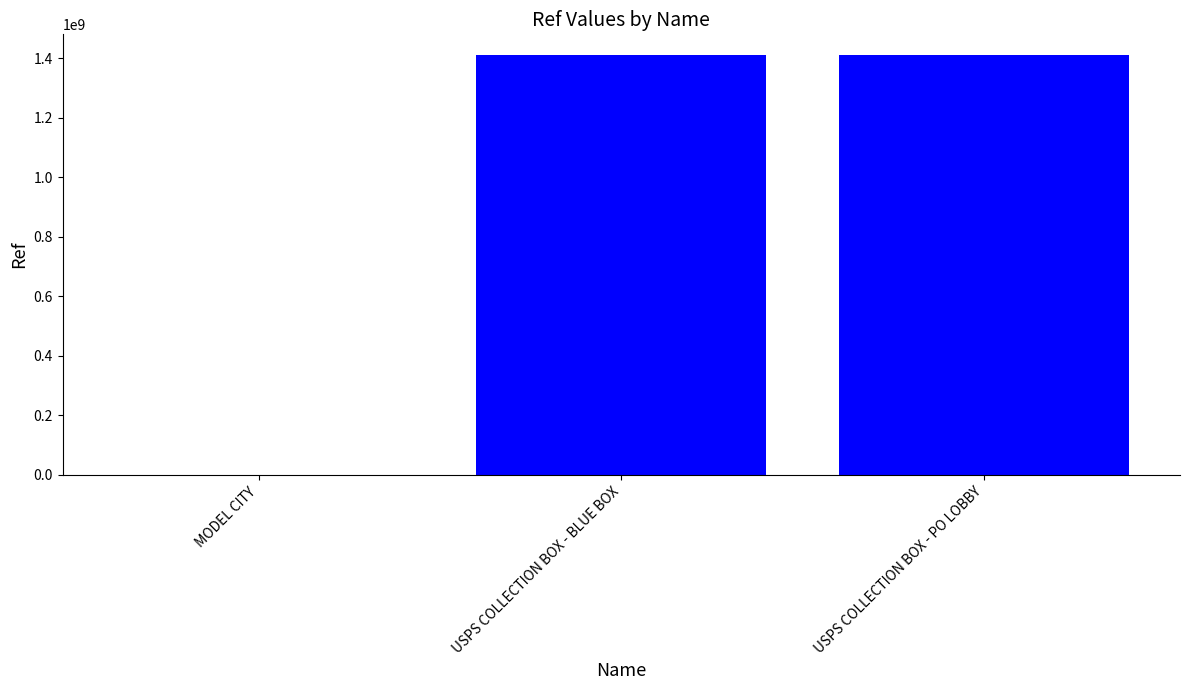

The value at USPS COLLECTION BOX - PO LOBBY is 1410700004. True or false?

True